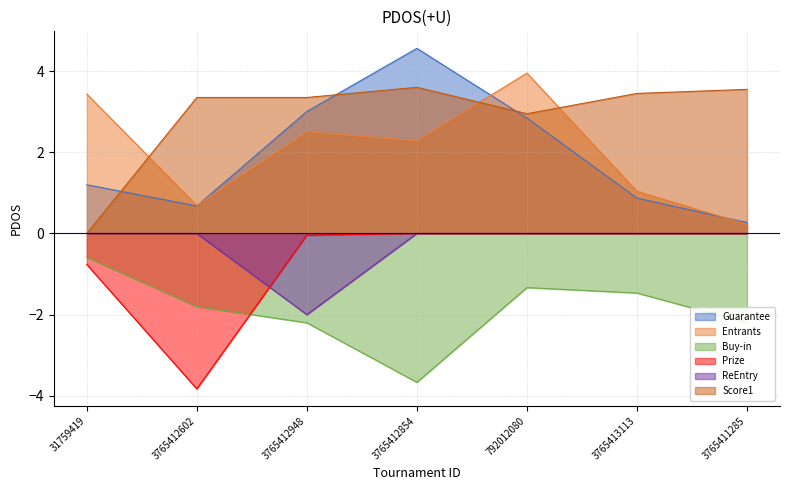

What position from the left is 792012080?

5